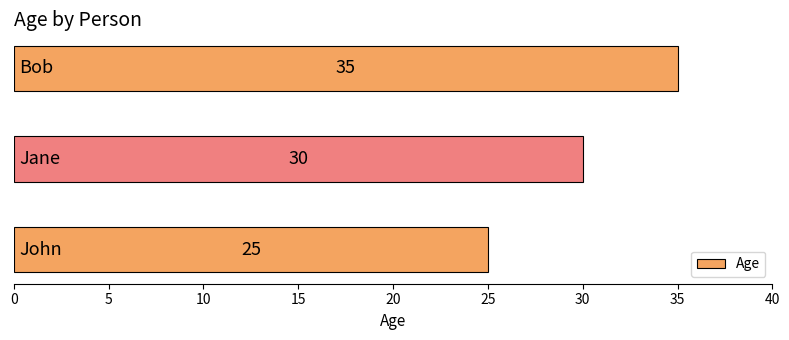

Count the values in the range 25 to 35.

3